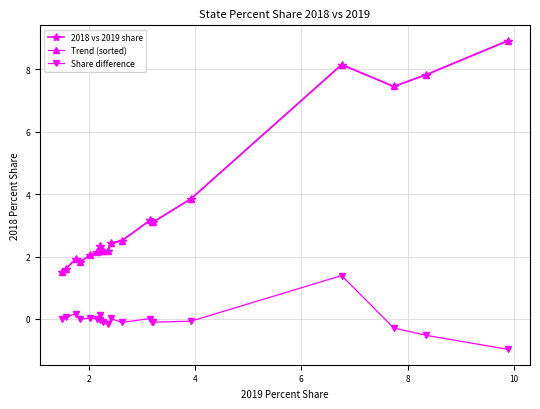

What is the lowest value of the Share difference series?

-1.0